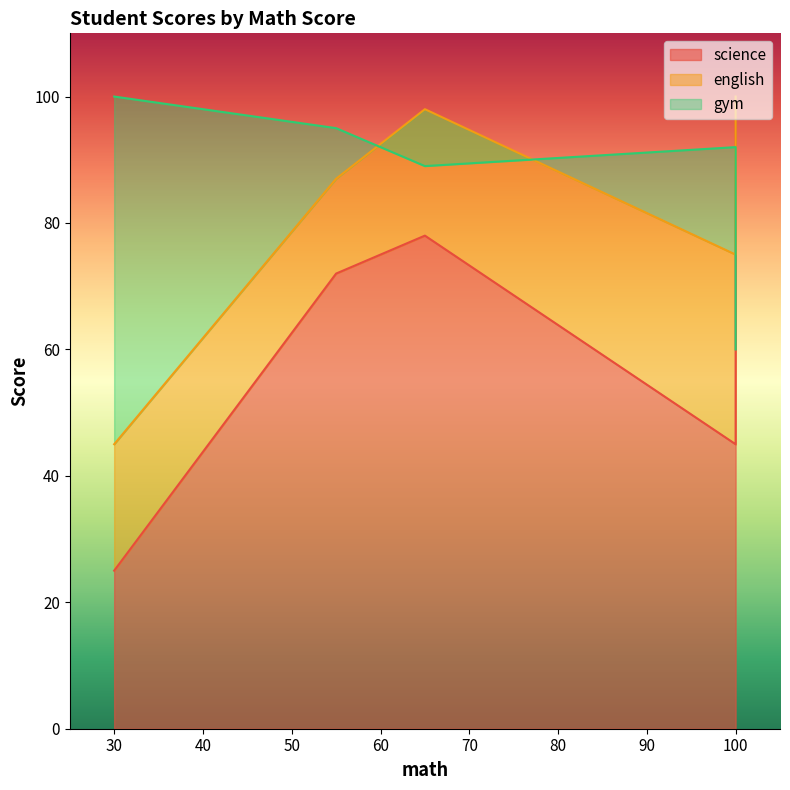

Which series changed the most between 100 and 30?

english